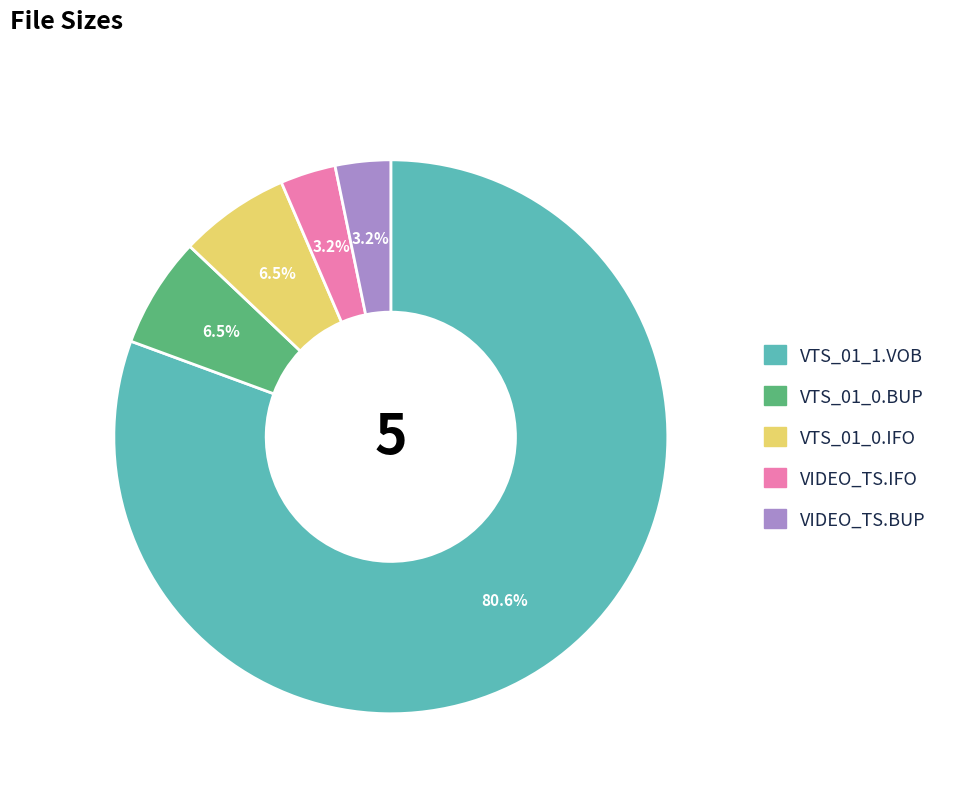

To the nearest percent, what portion does VTS_01_1.VOB represent?

81%